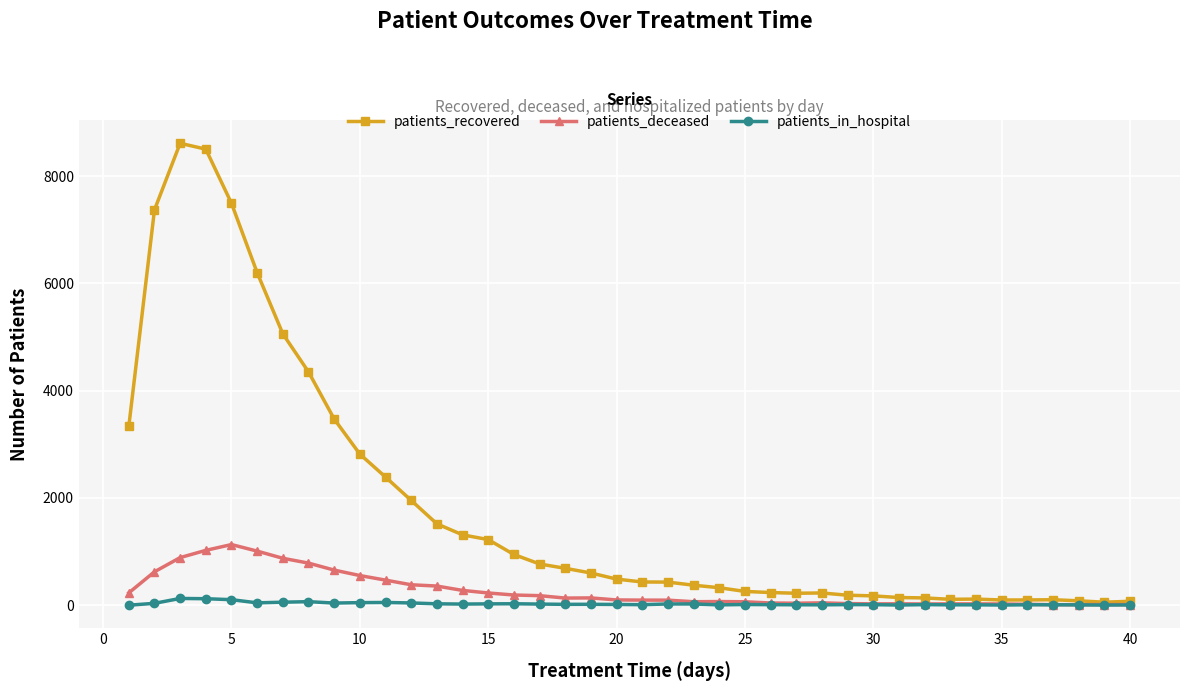

True or false: patients_in_hospital has more than 0 points higher than both neighbors.

True